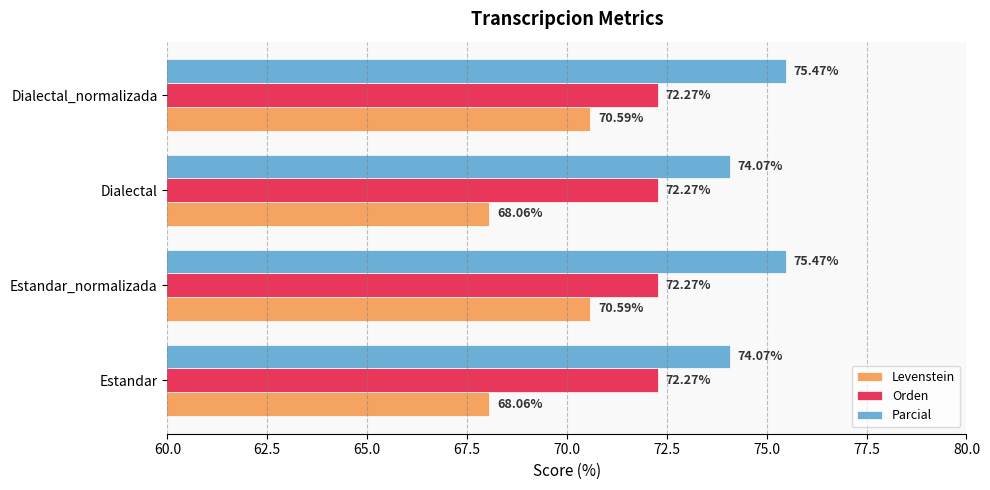

List the series in order of their overall mean, lowest first.

Levenstein, Orden, Parcial